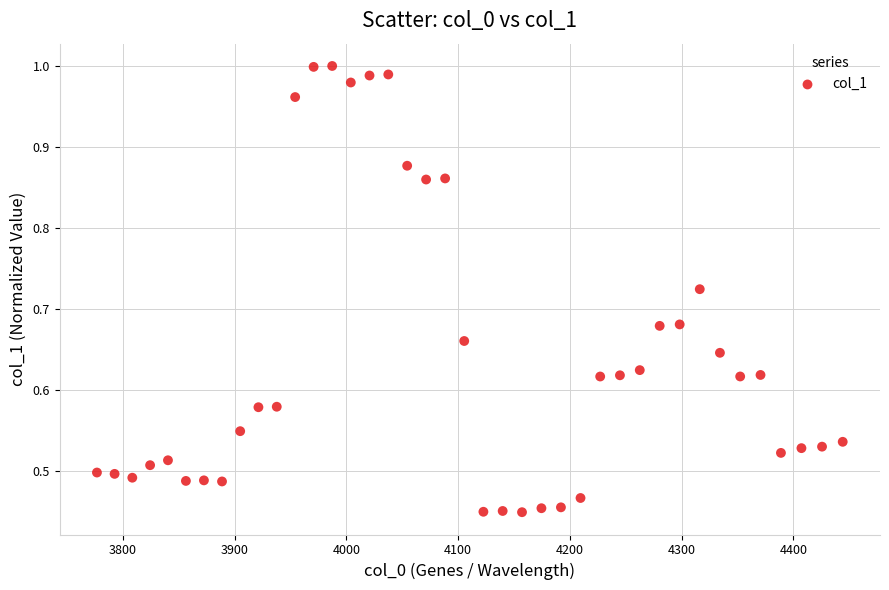

What is the range of X values (max minus min)?

667.4